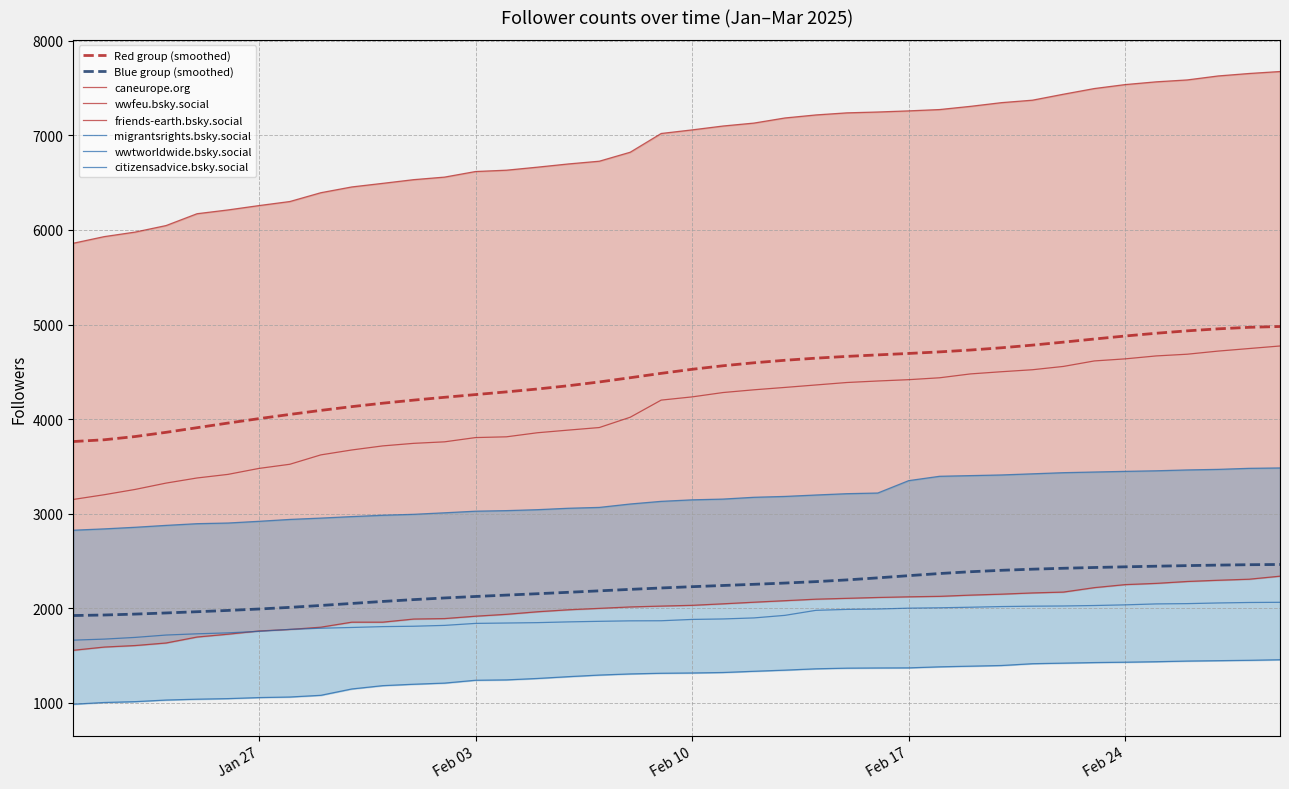

Reading left to right, what are all the values shown in this chart?

caneurope.org: 5859	5929	5977	6046	6171	6211	6257	6300	6393	6454	6492	6531	6558	6617	6631	6663	6697	6726	6821	7019	7057	7098	7129	7183	7215	7237	7246	7258	7272	7306	7345	7371	7434	7494	7536	7565	7585	7627	7653	7674
migrantsrights.bsky.social: 2826	2840	2857	2877	2895	2902	2920	2940	2954	2970	2984	2994	3010	3027	3033	3043	3058	3067	3103	3131	3147	3155	3174	3183	3198	3212	3219	3350	3396	3403	3410	3422	3434	3441	3448	3454	3463	3469	3480	3484
wwfeu.bsky.social: 3151	3201	3257	3324	3378	3416	3479	3523	3622	3674	3717	3744	3760	3805	3813	3856	3884	3911	4020	4201	4235	4281	4310	4335	4361	4387	4403	4417	4437	4478	4501	4522	4557	4615	4637	4668	4686	4719	4746	4773
wwtworldwide.bsky.social: 1664	1675	1693	1718	1731	1741	1757	1778	1790	1798	1807	1811	1820	1841	1845	1849	1857	1863	1868	1869	1883	1888	1899	1926	1979	1989	1993	2002	2006	2012	2019	2023	2025	2030	2037	2047	2050	2057	2062	2064
citizensadvice.bsky.social: 987	1005	1014	1031	1040	1046	1057	1063	1081	1148	1183	1198	1210	1240	1244	1259	1278	1295	1307	1314	1317	1322	1335	1347	1361	1368	1370	1371	1382	1389	1396	1415	1421	1427	1431	1436	1443	1447	1451	1457
friends-earth.bsky.social: 1557	1591	1607	1634	1697	1727	1761	1777	1801	1854	1854	1887	1892	1917	1937	1964	1985	2000	2015	2024	2032	2048	2065	2081	2097	2106	2115	2122	2127	2140	2150	2163	2172	2219	2251	2264	2284	2297	2308	2340